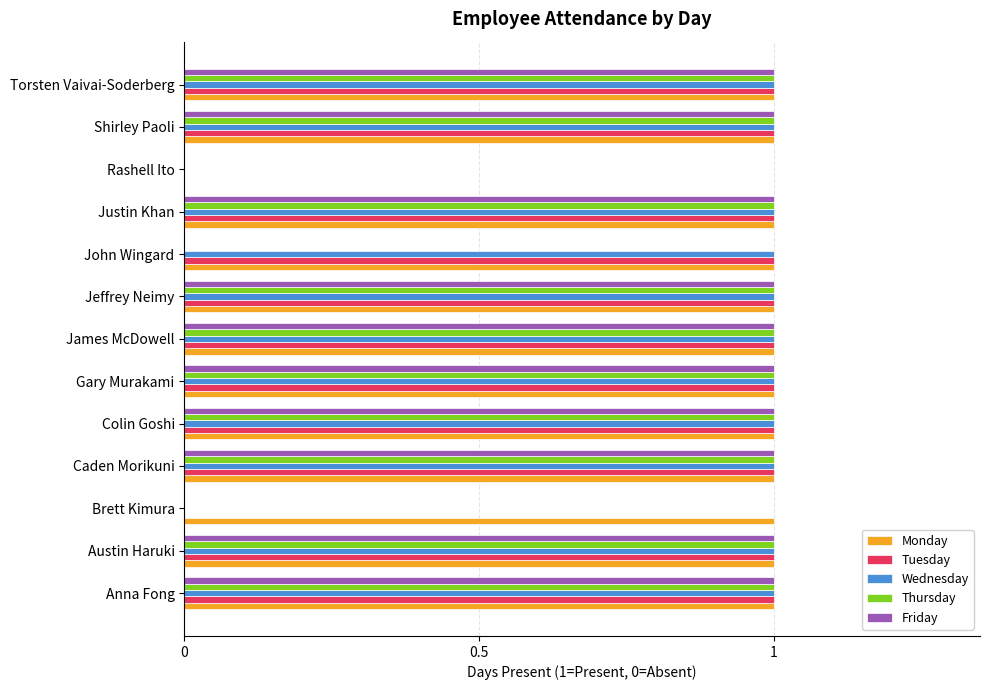

The value of Monday at James McDowell is 2. True or false?

False